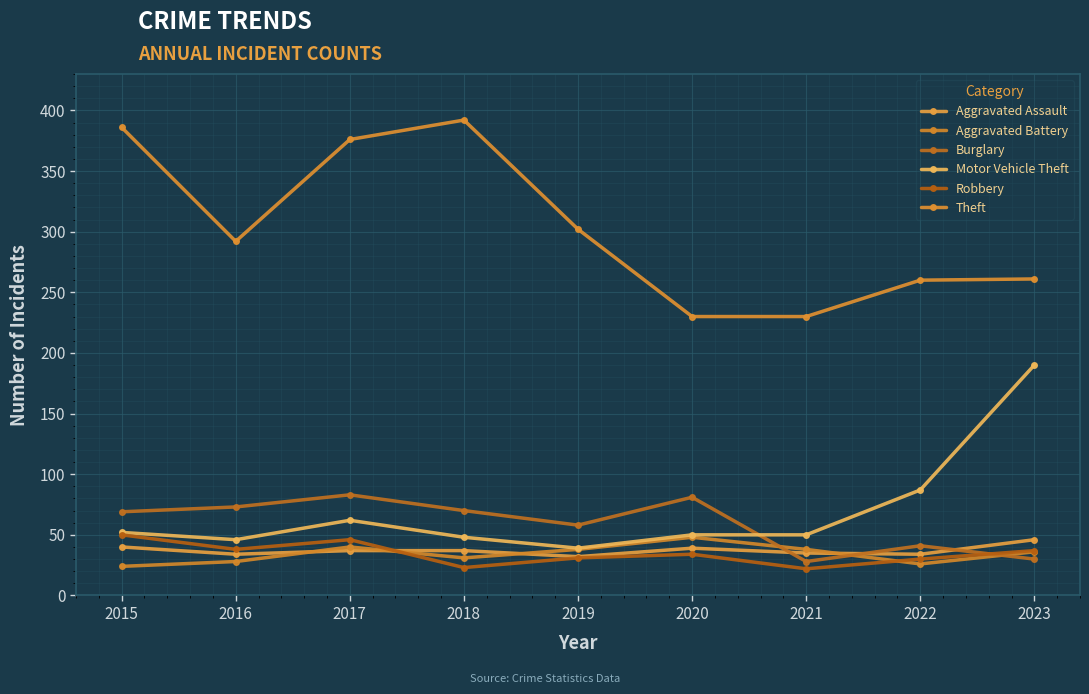

What are all the series names shown in the legend?

Aggravated Assault, Aggravated Battery, Burglary, Motor Vehicle Theft, Robbery, Theft